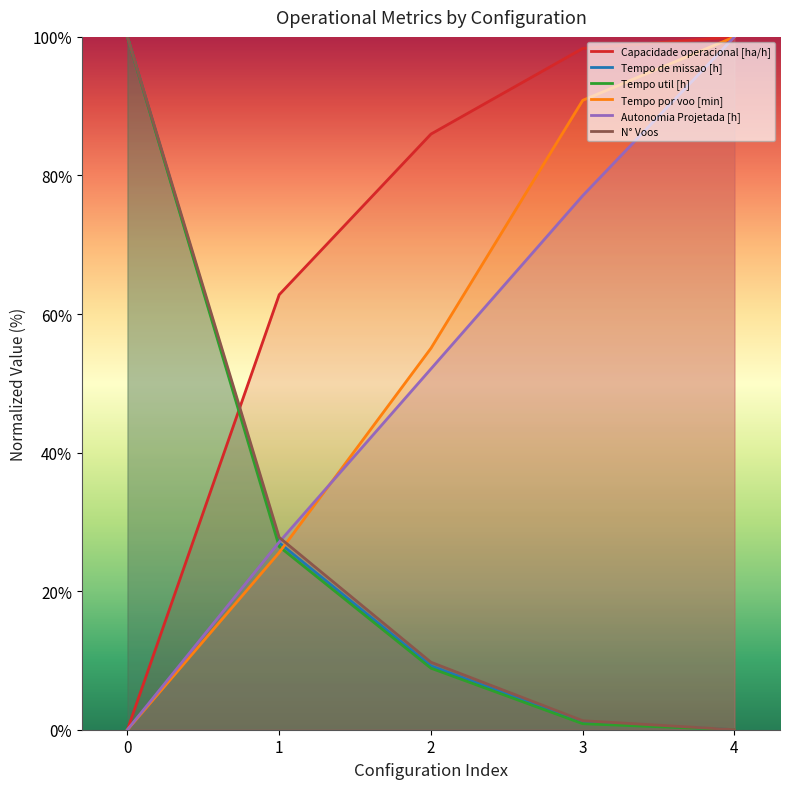

What is the difference between the maximum and minimum values in the Tempo de missao [h] series?

100.0